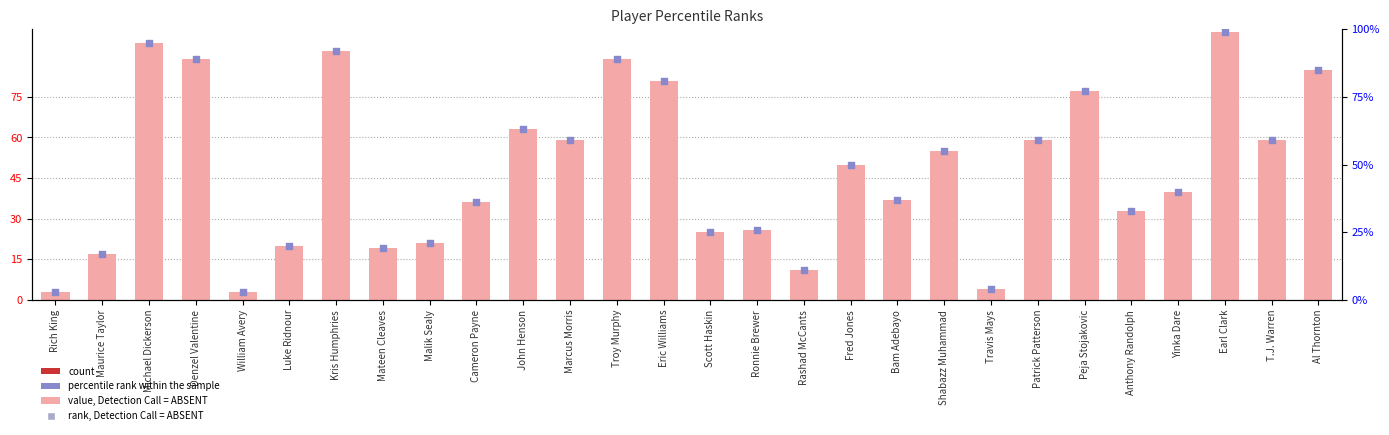

Which series contains the highest Y value?

value, Detection Call = ABSENT